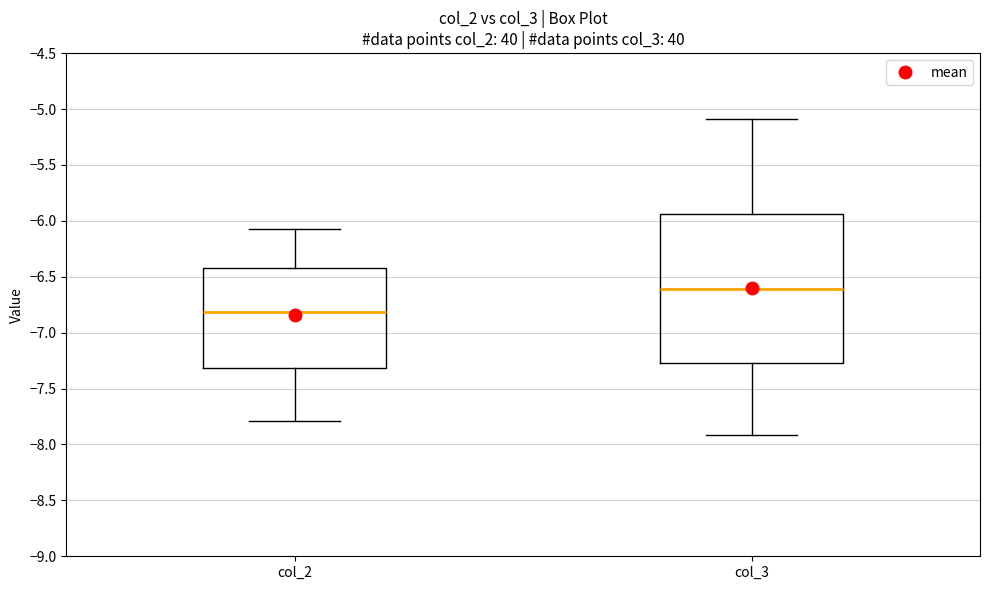

Reading left to right, read every box against the y-axis: the position of its median line, the range the box covers, and the ends of its whiskers. The values are not printed on the chart, so give them approximately, as read against the axis.

col_2: median -6.80, box -7.30 to -6.40, whiskers -7.80 to -6.05
col_3: median -6.60, box -7.25 to -5.95, whiskers -7.90 to -5.10